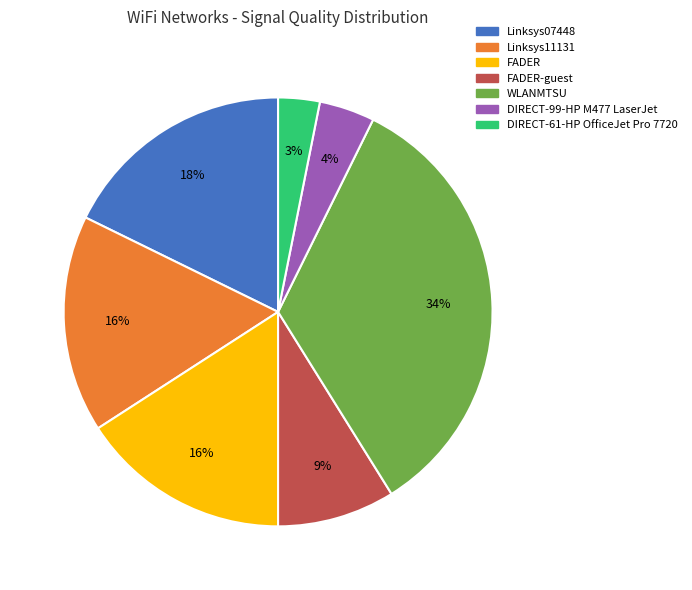

To the nearest percent, what percentage of the pie is FADER-guest?

9%